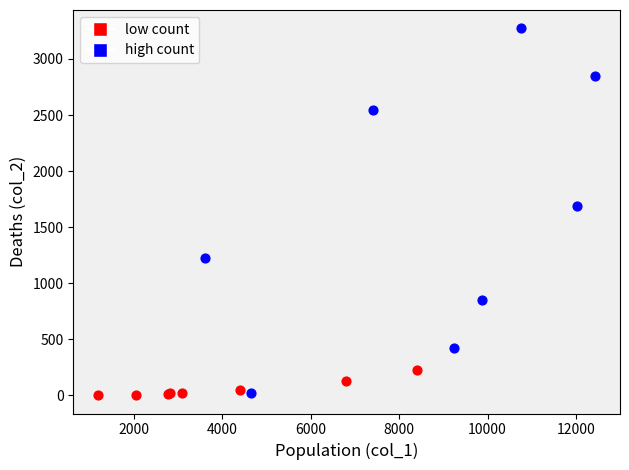

Which series has the widest spread of Y values?

high count